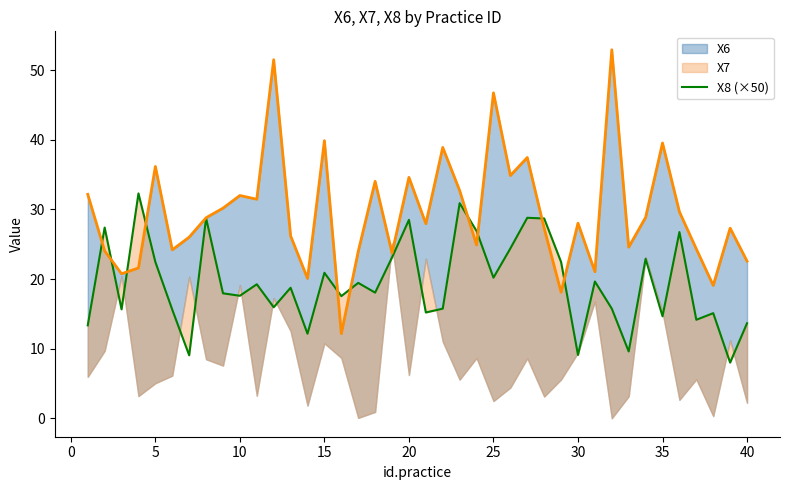

How many interior local valleys (lower than both neighbors) does the data have?

14